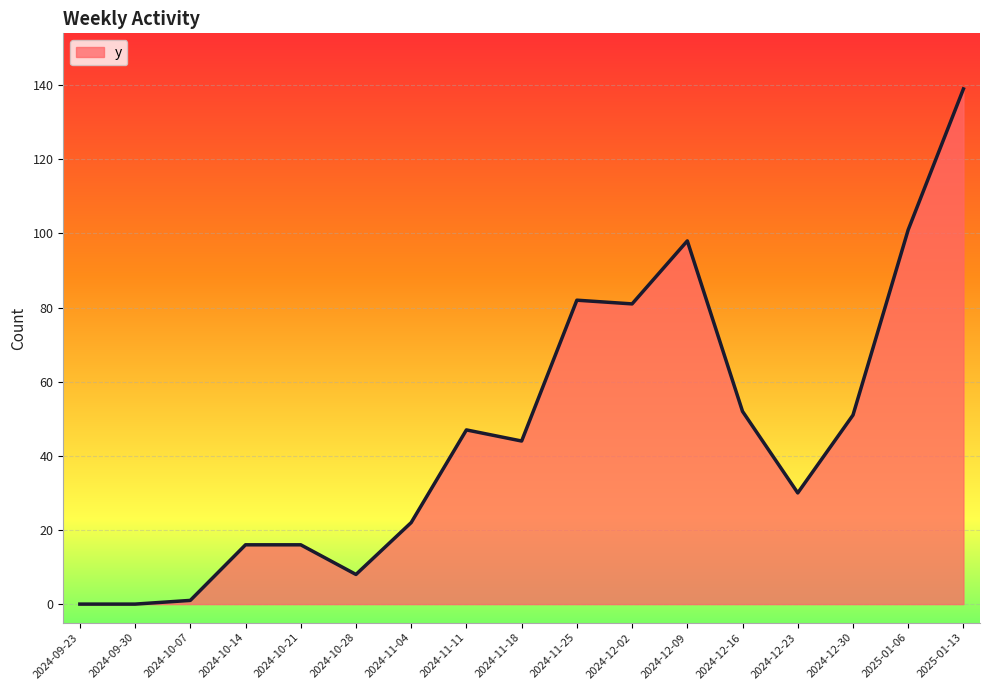

Which category has the highest value across all series?

2025-01-13